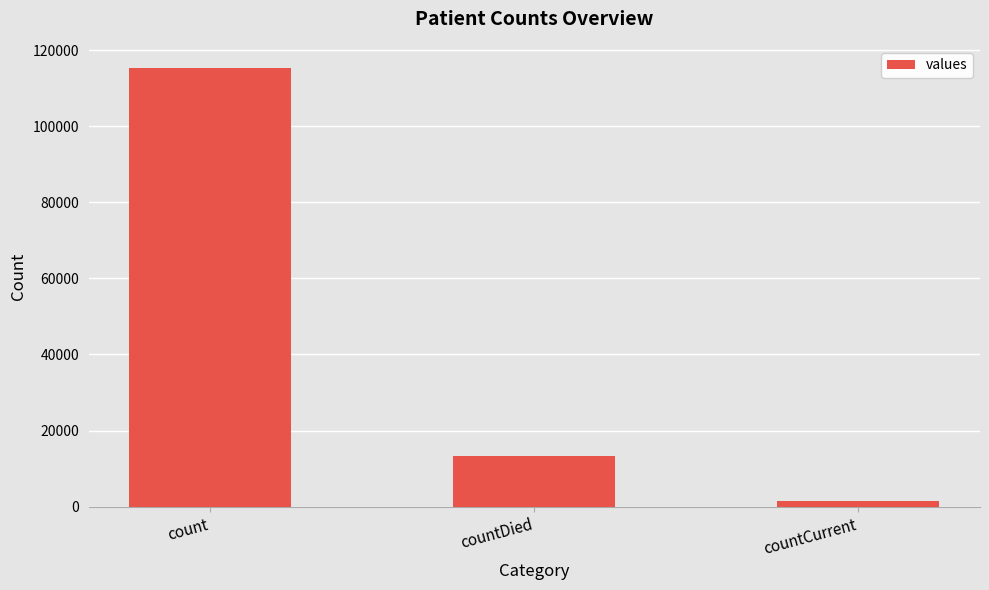

What is the label of the 1st bar from the right?

countCurrent